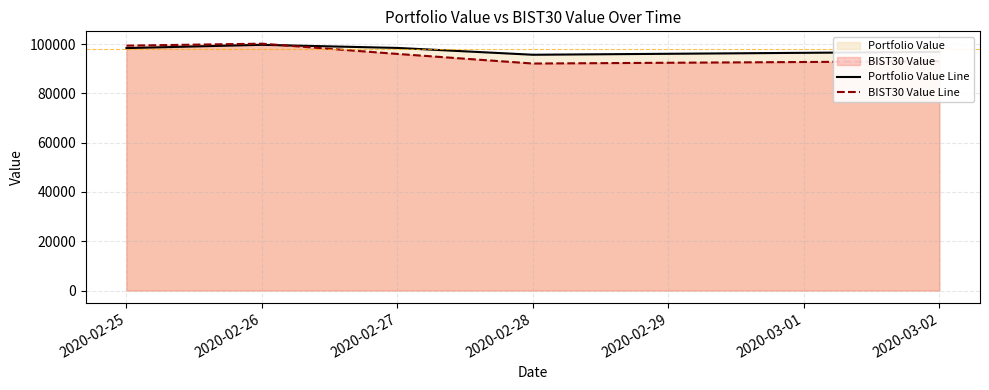

How many series are shown in this chart?

2